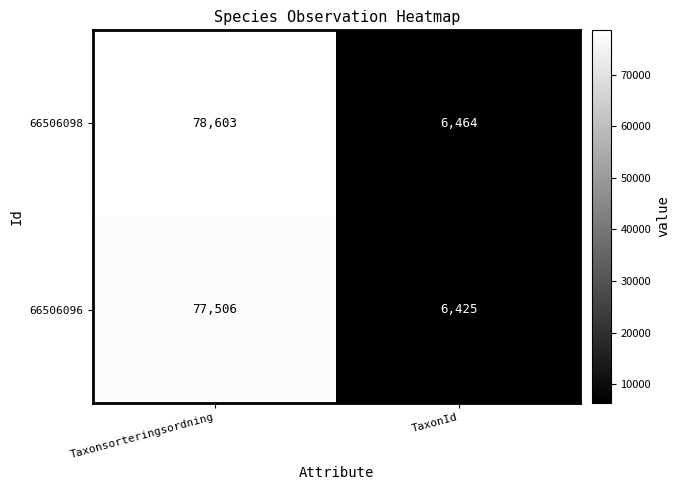

Which series has the largest range (max minus min)?

66506098